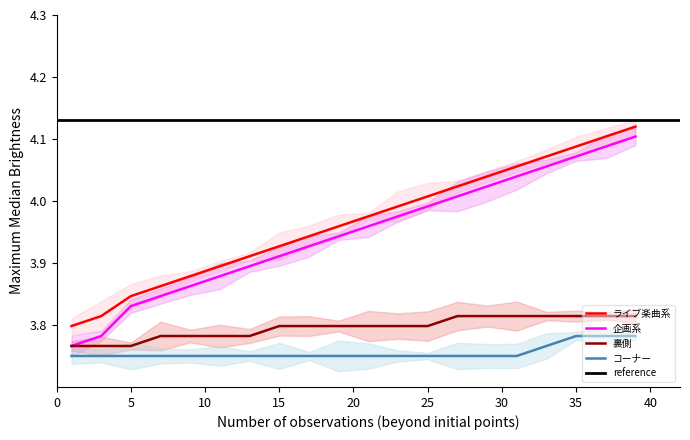

What is the difference between the 企画系 values at 19 and 1?

0.2